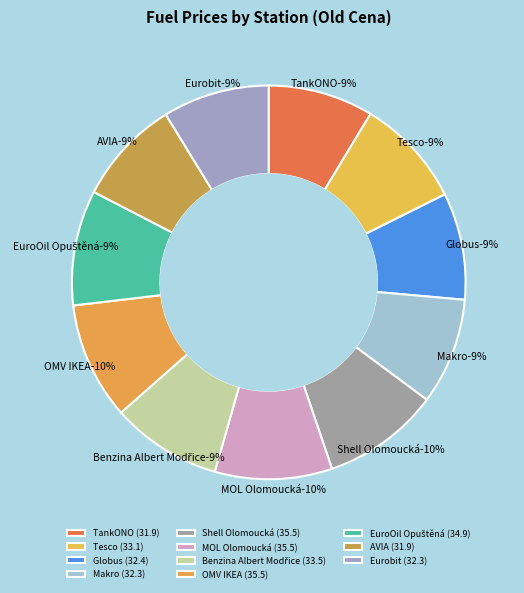

How many slices are in this pie chart?

11